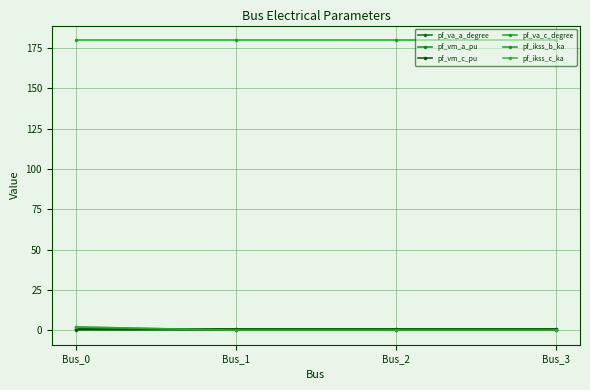

Does the chart have visible grid lines?

Yes